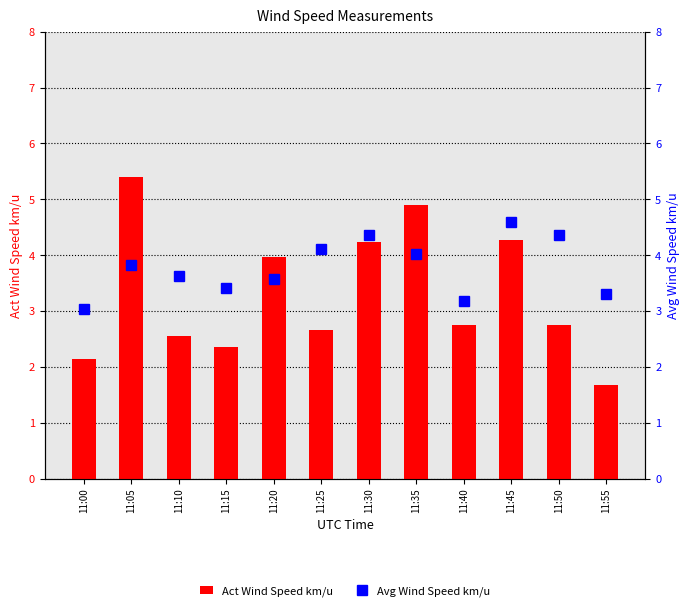

What is the average value of the Avg Wind Speed km/u series?

3.8